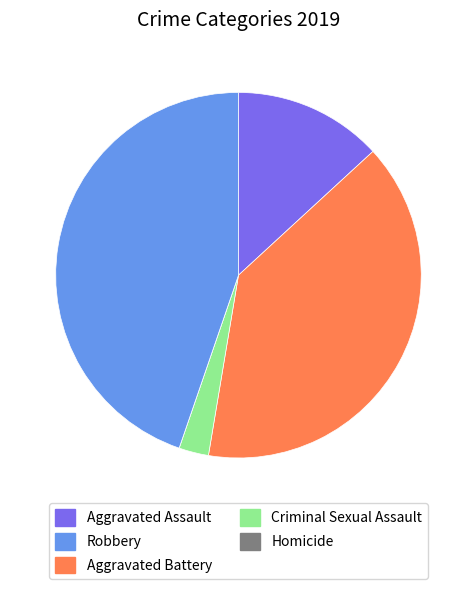

Is there any slice that represents more than half of the pie?

No